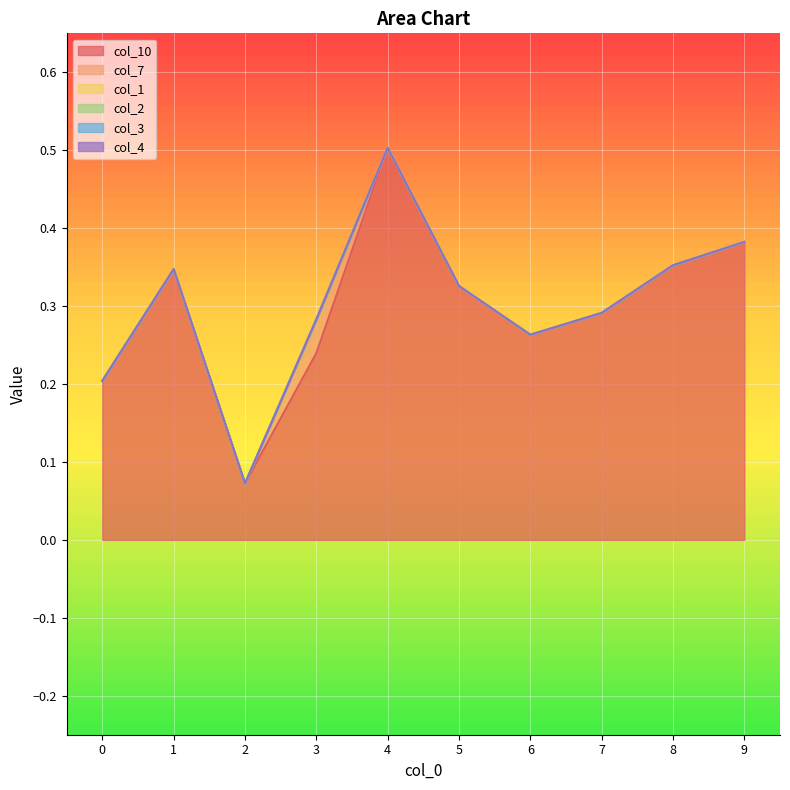

What is the spread (max minus min) of values at 4?

0.5